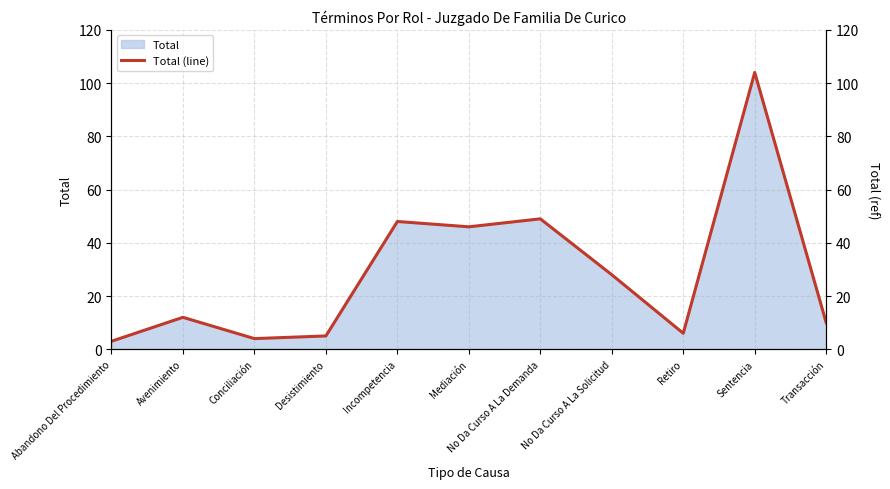

How many values exceed 12?

5